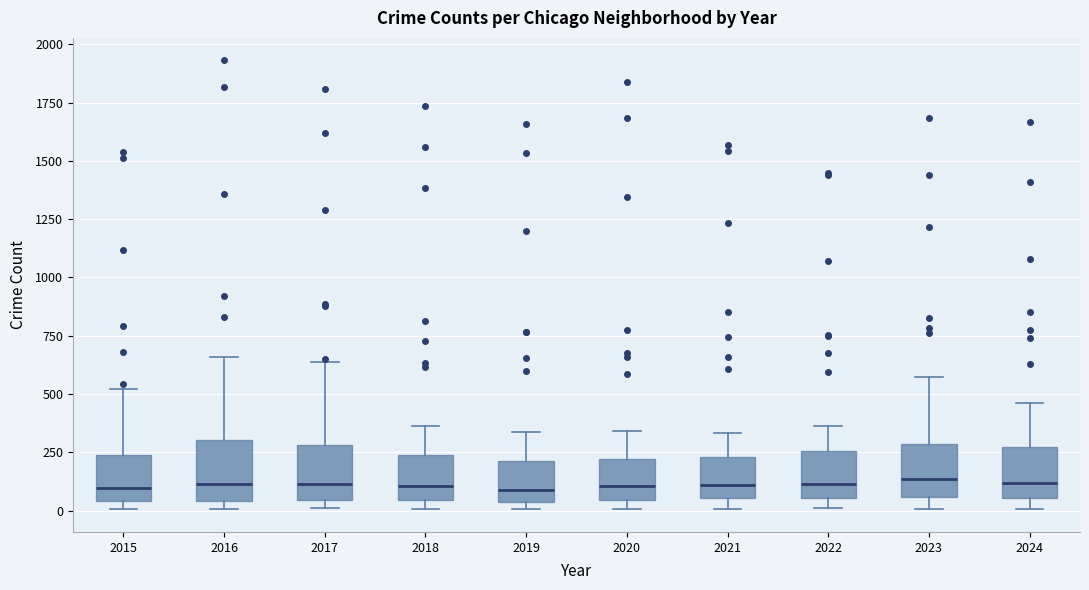

Reading left to right, read every box against the y-axis: the position of its median line, the range the box covers, and the ends of its whiskers. The values are not printed on the chart, so give them approximately, as read against the axis.

2015: median 100, box 50 to 250, whiskers 0 to 500
2016: median 100, box 50 to 300, whiskers 0 to 650
2017: median 100, box 50 to 300, whiskers 0 to 650
2018: median 100, box 50 to 250, whiskers 0 to 350
2019: median 100, box 50 to 200, whiskers 0 to 350
2020: median 100, box 50 to 200, whiskers 0 to 350
2021: median 100, box 50 to 250, whiskers 0 to 350
2022: median 100, box 50 to 250, whiskers 0 to 350
2023: median 150, box 50 to 300, whiskers 0 to 550
2024: median 100, box 50 to 250, whiskers 0 to 450